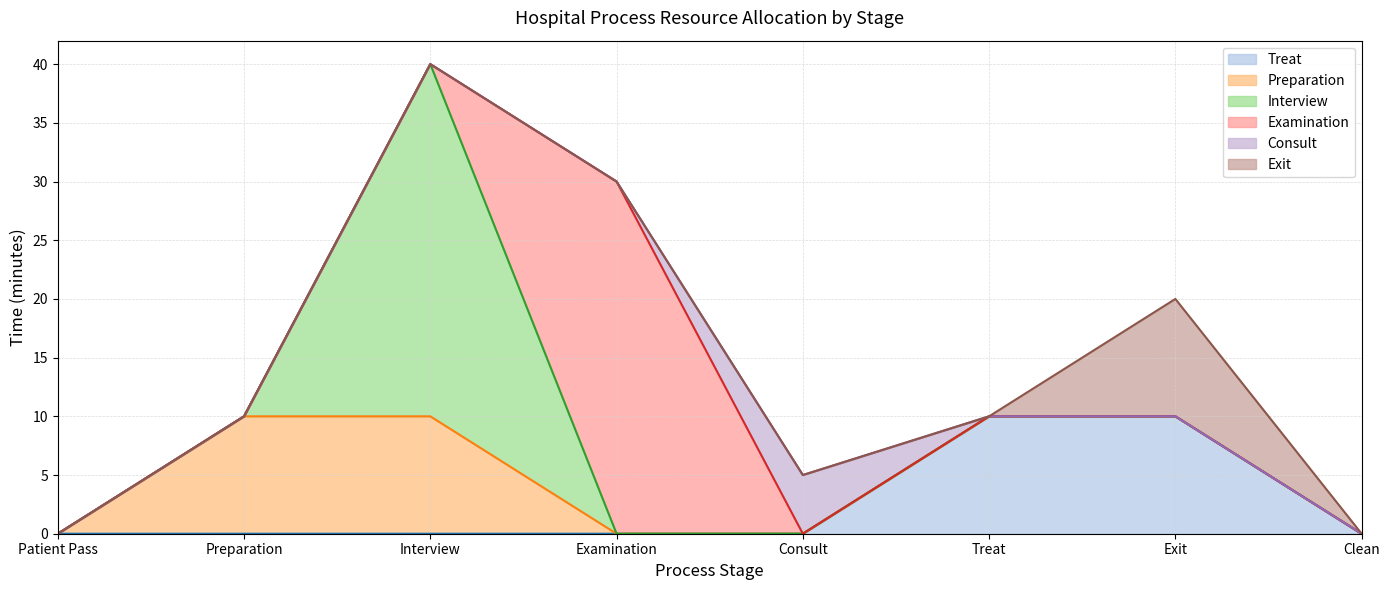

What is the label of the 4th point from the right?

Consult